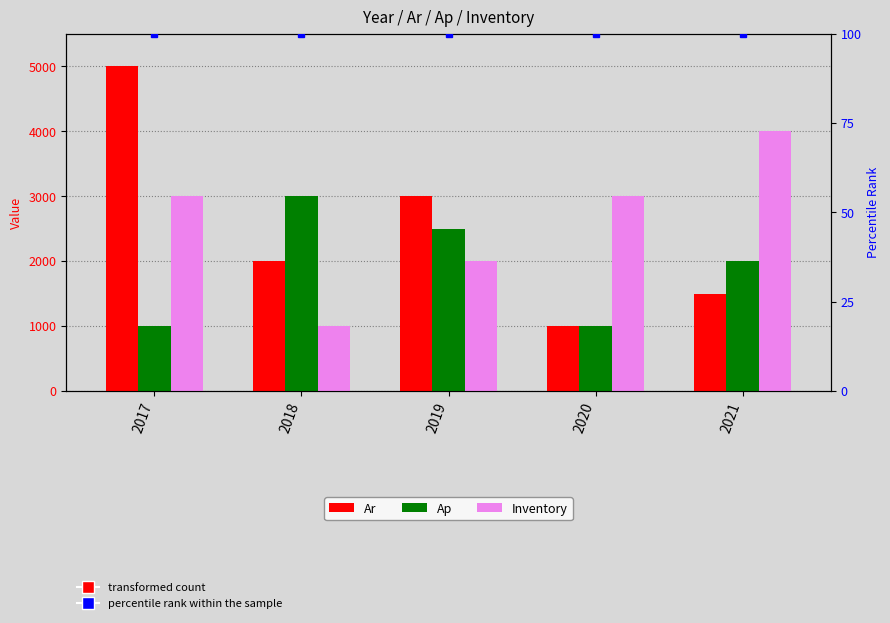

Where is Ap nearest to the value 2000?

2021